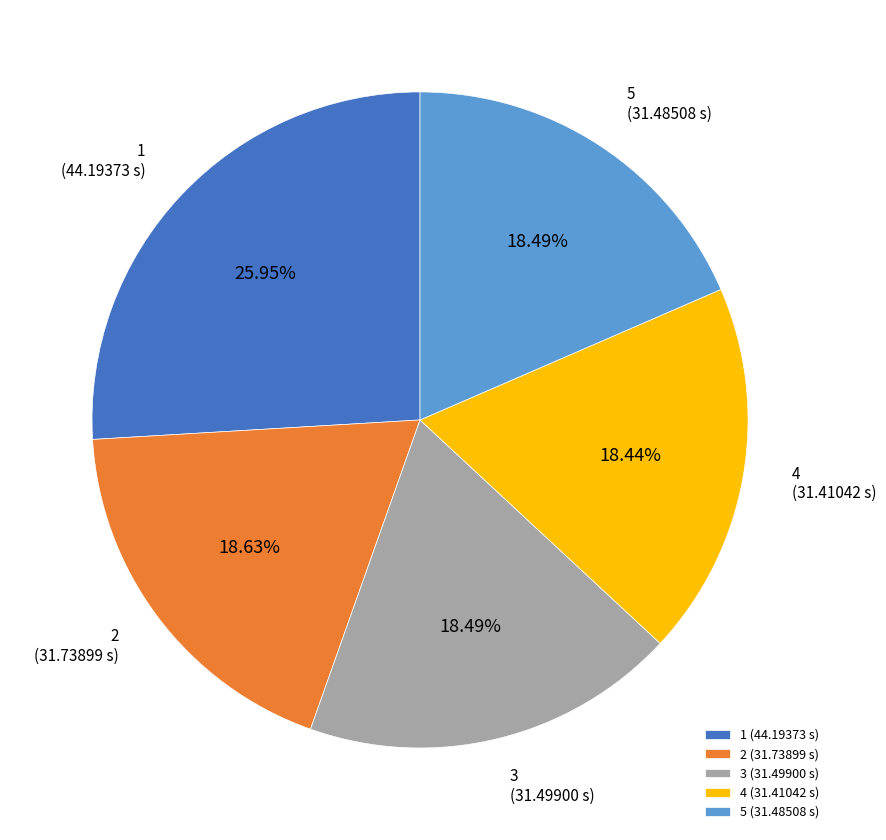

Does 3 represent more than half of the total?

No